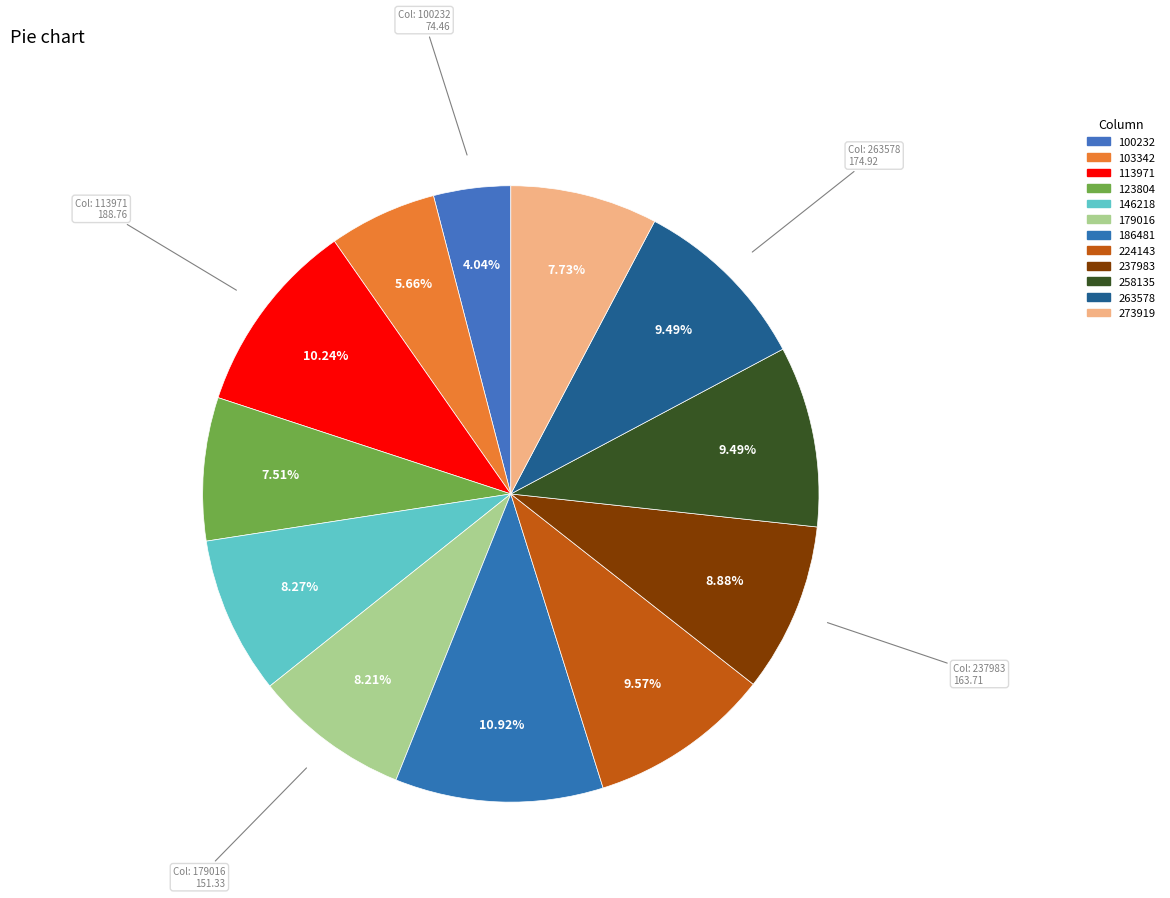

To the nearest percent, what percentage of the pie is 146218?

8%